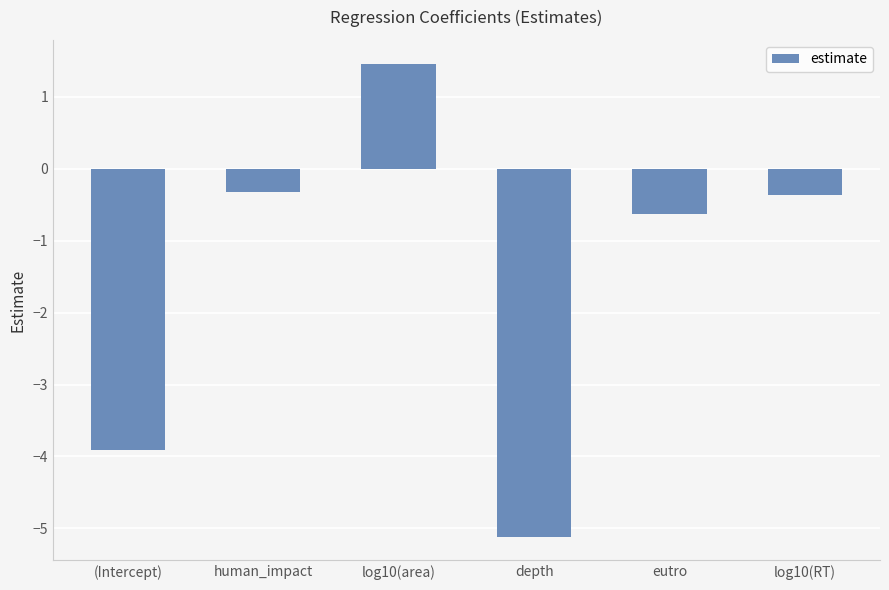

Between log10(area) and human_impact, which is larger?

log10(area)